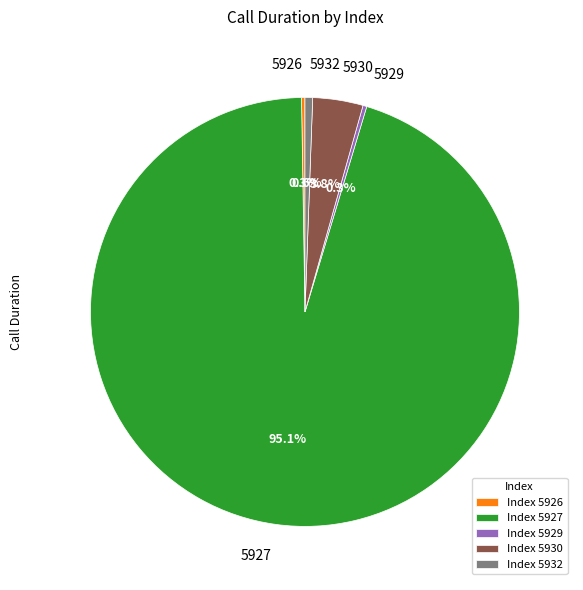

Combined, what portion of the pie is 5932 and 5930?

4.4%